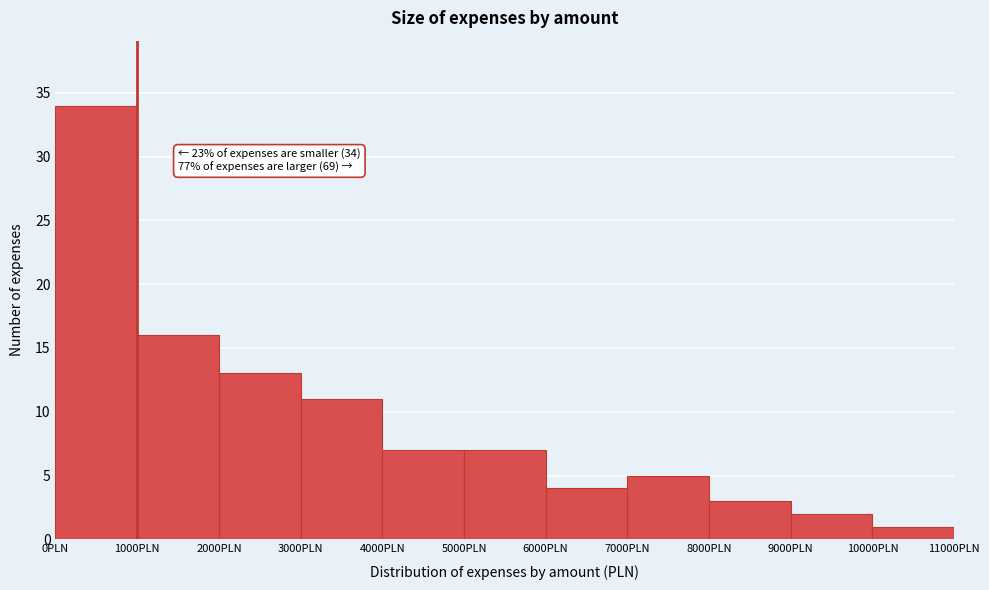

Over which range of the x-axis is the bar tallest?

0 to 1000